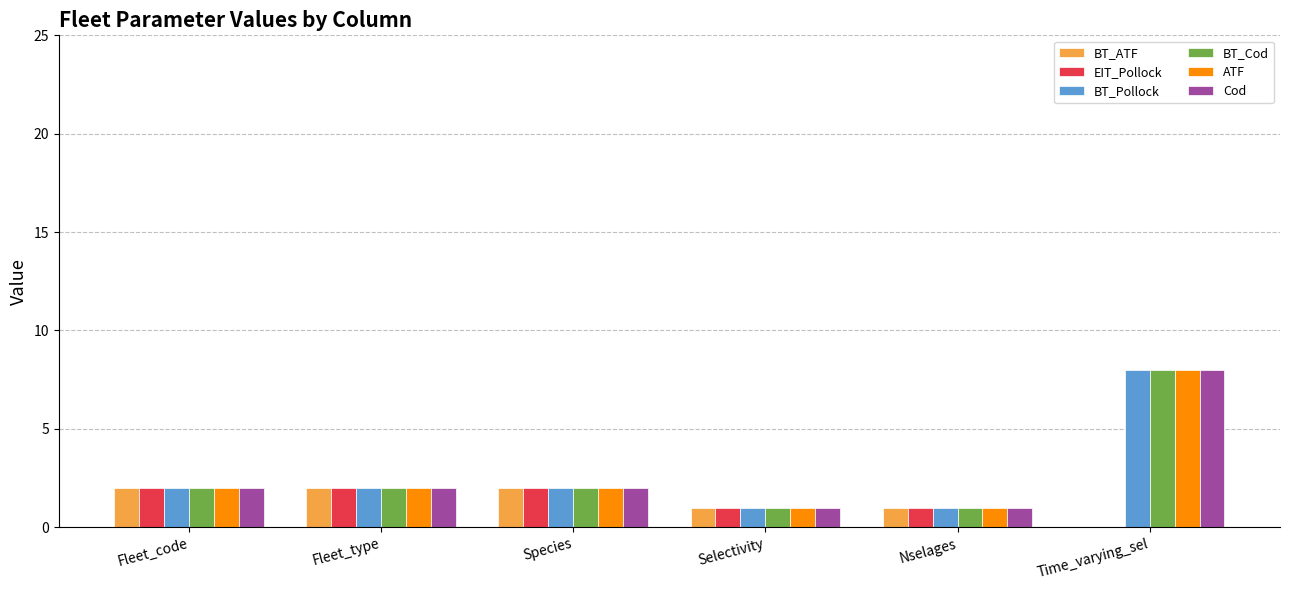

Count the number of categories in the chart.

6